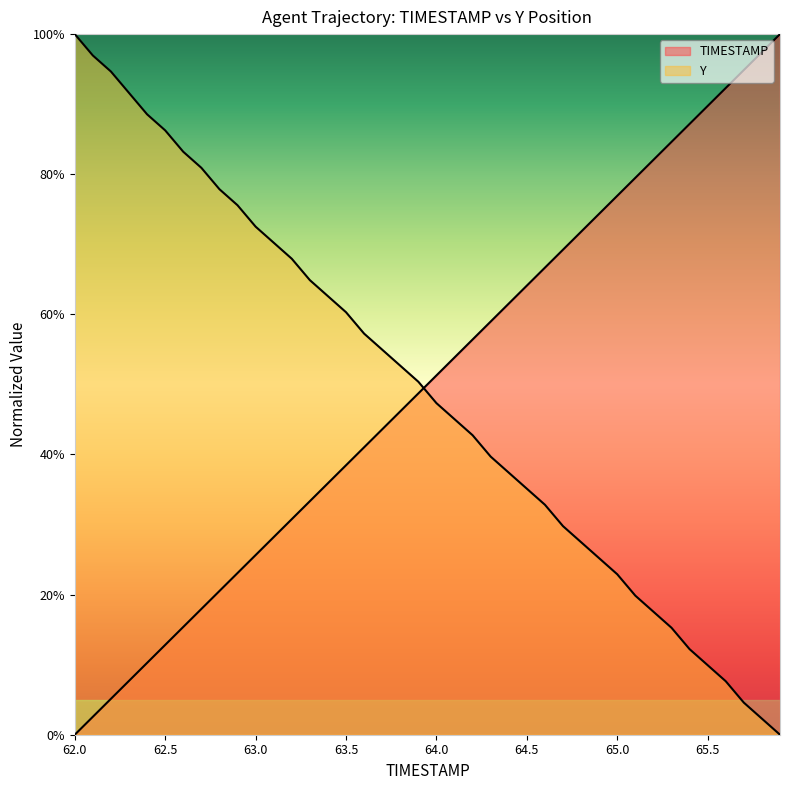

Read the TIMESTAMP value at 65.3.

0.8